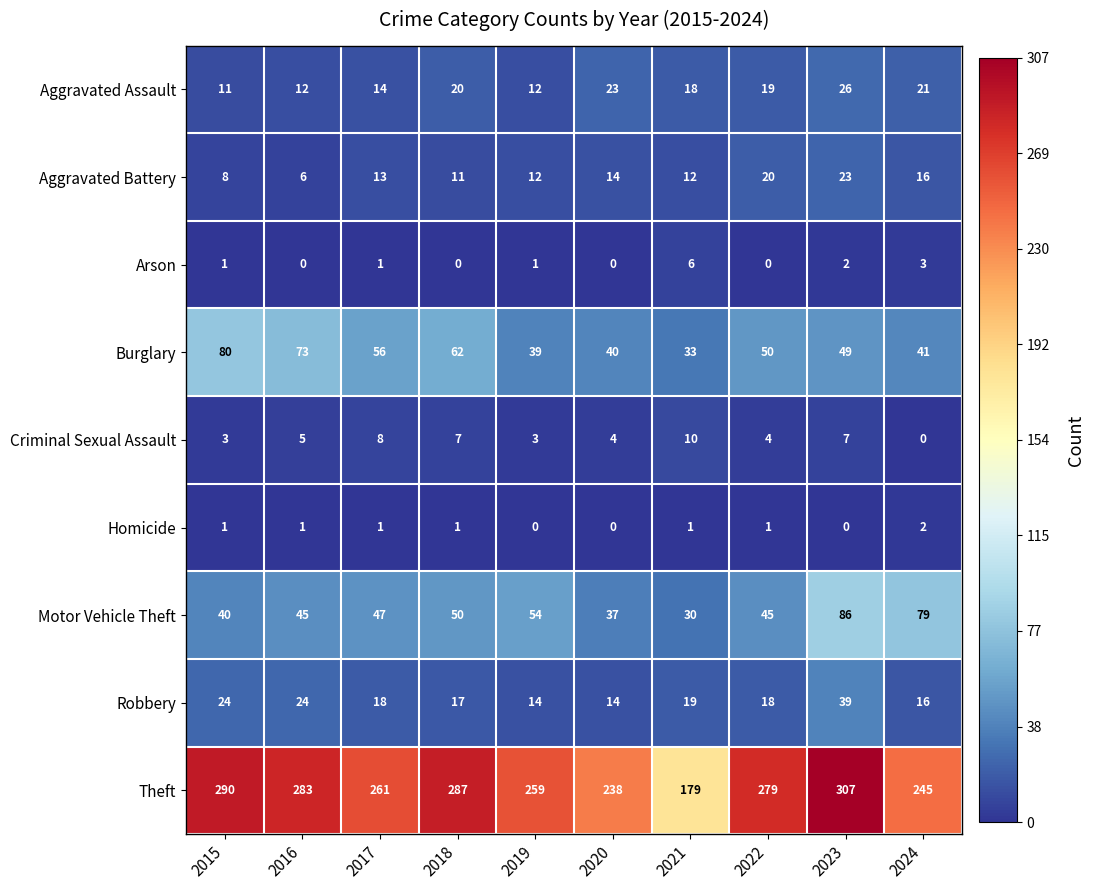

Rank the series at 2016 from highest to lowest value.

Theft, Burglary, Motor Vehicle Theft, Robbery, Aggravated Assault, Aggravated Battery, Criminal Sexual Assault, Homicide, Arson